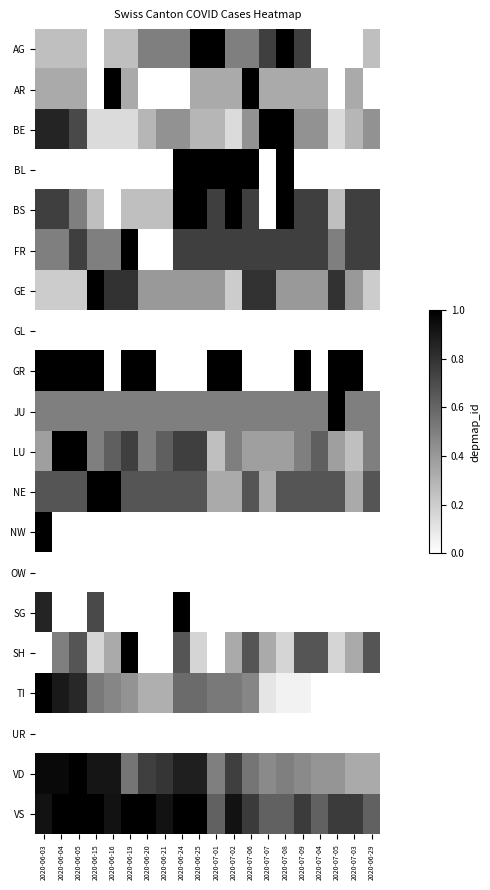

Reading right to left, list all the values displayed in this chart.

AG: 2020-06-29=0.2	2020-07-03=0.0	2020-07-05=0.0	2020-07-04=0.0	2020-07-09=0.8	2020-07-08=1.0	2020-07-07=0.8	2020-07-06=0.5	2020-07-02=0.5	2020-07-01=1.0	2020-06-25=1.0	2020-06-24=0.5	2020-06-21=0.5	2020-06-20=0.5	2020-06-19=0.2	2020-06-16=0.2	2020-06-15=0.0	2020-06-05=0.2	2020-06-04=0.2	2020-06-03=0.2
AR: 2020-06-29=0.0	2020-07-03=0.3	2020-07-05=0.0	2020-07-04=0.3	2020-07-09=0.3	2020-07-08=0.3	2020-07-07=0.3	2020-07-06=1.0	2020-07-02=0.3	2020-07-01=0.3	2020-06-25=0.3	2020-06-24=0.0	2020-06-21=0.0	2020-06-20=0.0	2020-06-19=0.3	2020-06-16=1.0	2020-06-15=0.0	2020-06-05=0.3	2020-06-04=0.3	2020-06-03=0.3
BE: 2020-06-29=0.4	2020-07-03=0.3	2020-07-05=0.1	2020-07-04=0.4	2020-07-09=0.4	2020-07-08=1.0	2020-07-07=1.0	2020-07-06=0.4	2020-07-02=0.1	2020-07-01=0.3	2020-06-25=0.3	2020-06-24=0.4	2020-06-21=0.4	2020-06-20=0.3	2020-06-19=0.1	2020-06-16=0.1	2020-06-15=0.1	2020-06-05=0.7	2020-06-04=0.9	2020-06-03=0.9
BL: 2020-06-29=0.0	2020-07-03=0.0	2020-07-05=0.0	2020-07-04=0.0	2020-07-09=0.0	2020-07-08=1.0	2020-07-07=0.0	2020-07-06=1.0	2020-07-02=1.0	2020-07-01=1.0	2020-06-25=1.0	2020-06-24=1.0	2020-06-21=0.0	2020-06-20=0.0	2020-06-19=0.0	2020-06-16=0.0	2020-06-15=0.0	2020-06-05=0.0	2020-06-04=0.0	2020-06-03=0.0
BS: 2020-06-29=0.8	2020-07-03=0.8	2020-07-05=0.2	2020-07-04=0.8	2020-07-09=0.8	2020-07-08=1.0	2020-07-07=0.0	2020-07-06=0.8	2020-07-02=1.0	2020-07-01=0.8	2020-06-25=1.0	2020-06-24=1.0	2020-06-21=0.2	2020-06-20=0.2	2020-06-19=0.2	2020-06-16=0.0	2020-06-15=0.2	2020-06-05=0.5	2020-06-04=0.8	2020-06-03=0.8
FR: 2020-06-29=0.8	2020-07-03=0.8	2020-07-05=0.5	2020-07-04=0.8	2020-07-09=0.8	2020-07-08=0.8	2020-07-07=0.8	2020-07-06=0.8	2020-07-02=0.8	2020-07-01=0.8	2020-06-25=0.8	2020-06-24=0.8	2020-06-21=0.0	2020-06-20=0.0	2020-06-19=1.0	2020-06-16=0.5	2020-06-15=0.5	2020-06-05=0.8	2020-06-04=0.5	2020-06-03=0.5
GE: 2020-06-29=0.2	2020-07-03=0.4	2020-07-05=0.8	2020-07-04=0.4	2020-07-09=0.4	2020-07-08=0.4	2020-07-07=0.8	2020-07-06=0.8	2020-07-02=0.2	2020-07-01=0.4	2020-06-25=0.4	2020-06-24=0.4	2020-06-21=0.4	2020-06-20=0.4	2020-06-19=0.8	2020-06-16=0.8	2020-06-15=1.0	2020-06-05=0.2	2020-06-04=0.2	2020-06-03=0.2
GL: 2020-06-29=0.0	2020-07-03=0.0	2020-07-05=0.0	2020-07-04=0.0	2020-07-09=0.0	2020-07-08=0.0	2020-07-07=0.0	2020-07-06=0.0	2020-07-02=0.0	2020-07-01=0.0	2020-06-25=0.0	2020-06-24=0.0	2020-06-21=0.0	2020-06-20=0.0	2020-06-19=0.0	2020-06-16=0.0	2020-06-15=0.0	2020-06-05=0.0	2020-06-04=0.0	2020-06-03=0.0
GR: 2020-06-29=0.0	2020-07-03=1.0	2020-07-05=1.0	2020-07-04=0.0	2020-07-09=1.0	2020-07-08=0.0	2020-07-07=0.0	2020-07-06=0.0	2020-07-02=1.0	2020-07-01=1.0	2020-06-25=0.0	2020-06-24=0.0	2020-06-21=0.0	2020-06-20=1.0	2020-06-19=1.0	2020-06-16=0.0	2020-06-15=1.0	2020-06-05=1.0	2020-06-04=1.0	2020-06-03=1.0
JU: 2020-06-29=0.5	2020-07-03=0.5	2020-07-05=1.0	2020-07-04=0.5	2020-07-09=0.5	2020-07-08=0.5	2020-07-07=0.5	2020-07-06=0.5	2020-07-02=0.5	2020-07-01=0.5	2020-06-25=0.5	2020-06-24=0.5	2020-06-21=0.5	2020-06-20=0.5	2020-06-19=0.5	2020-06-16=0.5	2020-06-15=0.5	2020-06-05=0.5	2020-06-04=0.5	2020-06-03=0.5
LU: 2020-06-29=0.5	2020-07-03=0.2	2020-07-05=0.4	2020-07-04=0.6	2020-07-09=0.5	2020-07-08=0.4	2020-07-07=0.4	2020-07-06=0.4	2020-07-02=0.5	2020-07-01=0.2	2020-06-25=0.8	2020-06-24=0.8	2020-06-21=0.6	2020-06-20=0.5	2020-06-19=0.8	2020-06-16=0.6	2020-06-15=0.5	2020-06-05=1.0	2020-06-04=1.0	2020-06-03=0.4
NE: 2020-06-29=0.7	2020-07-03=0.3	2020-07-05=0.7	2020-07-04=0.7	2020-07-09=0.7	2020-07-08=0.7	2020-07-07=0.3	2020-07-06=0.7	2020-07-02=0.3	2020-07-01=0.3	2020-06-25=0.7	2020-06-24=0.7	2020-06-21=0.7	2020-06-20=0.7	2020-06-19=0.7	2020-06-16=1.0	2020-06-15=1.0	2020-06-05=0.7	2020-06-04=0.7	2020-06-03=0.7
NW: 2020-06-29=0.0	2020-07-03=0.0	2020-07-05=0.0	2020-07-04=0.0	2020-07-09=0.0	2020-07-08=0.0	2020-07-07=0.0	2020-07-06=0.0	2020-07-02=0.0	2020-07-01=0.0	2020-06-25=0.0	2020-06-24=0.0	2020-06-21=0.0	2020-06-20=0.0	2020-06-19=0.0	2020-06-16=0.0	2020-06-15=0.0	2020-06-05=0.0	2020-06-04=0.0	2020-06-03=1.0
OW: 2020-06-29=0.0	2020-07-03=0.0	2020-07-05=0.0	2020-07-04=0.0	2020-07-09=0.0	2020-07-08=0.0	2020-07-07=0.0	2020-07-06=0.0	2020-07-02=0.0	2020-07-01=0.0	2020-06-25=0.0	2020-06-24=0.0	2020-06-21=0.0	2020-06-20=0.0	2020-06-19=0.0	2020-06-16=0.0	2020-06-15=0.0	2020-06-05=0.0	2020-06-04=0.0	2020-06-03=0.0
SG: 2020-06-29=0.0	2020-07-03=0.0	2020-07-05=0.0	2020-07-04=0.0	2020-07-09=0.0	2020-07-08=0.0	2020-07-07=0.0	2020-07-06=0.0	2020-07-02=0.0	2020-07-01=0.0	2020-06-25=0.0	2020-06-24=1.0	2020-06-21=0.0	2020-06-20=0.0	2020-06-19=0.0	2020-06-16=0.0	2020-06-15=0.7	2020-06-05=0.0	2020-06-04=0.0	2020-06-03=0.9
SH: 2020-06-29=0.7	2020-07-03=0.3	2020-07-05=0.2	2020-07-04=0.7	2020-07-09=0.7	2020-07-08=0.2	2020-07-07=0.3	2020-07-06=0.7	2020-07-02=0.3	2020-07-01=0.0	2020-06-25=0.2	2020-06-24=0.7	2020-06-21=0.0	2020-06-20=0.0	2020-06-19=1.0	2020-06-16=0.3	2020-06-15=0.2	2020-06-05=0.7	2020-06-04=0.5	2020-06-03=0.0
TI: 2020-06-29=0.0	2020-07-03=0.0	2020-07-05=0.0	2020-07-04=0.0	2020-07-09=0.1	2020-07-08=0.1	2020-07-07=0.1	2020-07-06=0.5	2020-07-02=0.5	2020-07-01=0.5	2020-06-25=0.6	2020-06-24=0.6	2020-06-21=0.3	2020-06-20=0.3	2020-06-19=0.4	2020-06-16=0.5	2020-06-15=0.5	2020-06-05=0.8	2020-06-04=0.9	2020-06-03=1.0
UR: 2020-06-29=0.0	2020-07-03=0.0	2020-07-05=0.0	2020-07-04=0.0	2020-07-09=0.0	2020-07-08=0.0	2020-07-07=0.0	2020-07-06=0.0	2020-07-02=0.0	2020-07-01=0.0	2020-06-25=0.0	2020-06-24=0.0	2020-06-21=0.0	2020-06-20=0.0	2020-06-19=0.0	2020-06-16=0.0	2020-06-15=0.0	2020-06-05=0.0	2020-06-04=0.0	2020-06-03=0.0
VD: 2020-06-29=0.3	2020-07-03=0.3	2020-07-05=0.4	2020-07-04=0.4	2020-07-09=0.5	2020-07-08=0.5	2020-07-07=0.5	2020-07-06=0.5	2020-07-02=0.8	2020-07-01=0.5	2020-06-25=0.9	2020-06-24=0.9	2020-06-21=0.8	2020-06-20=0.8	2020-06-19=0.5	2020-06-16=0.9	2020-06-15=0.9	2020-06-05=1.0	2020-06-04=1.0	2020-06-03=1.0
VS: 2020-06-29=0.6	2020-07-03=0.8	2020-07-05=0.8	2020-07-04=0.6	2020-07-09=0.8	2020-07-08=0.6	2020-07-07=0.6	2020-07-06=0.8	2020-07-02=0.9	2020-07-01=0.6	2020-06-25=1.0	2020-06-24=1.0	2020-06-21=0.9	2020-06-20=1.0	2020-06-19=1.0	2020-06-16=0.9	2020-06-15=1.0	2020-06-05=1.0	2020-06-04=1.0	2020-06-03=0.9